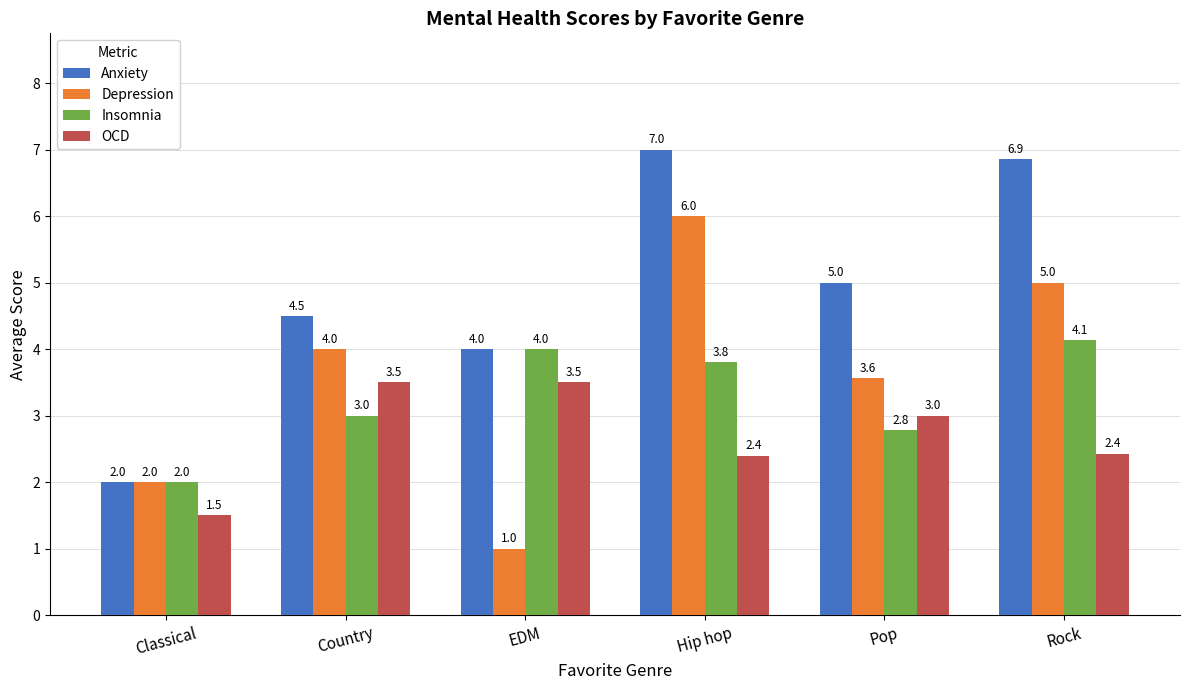

Where is Depression nearest to the value 3?

Pop